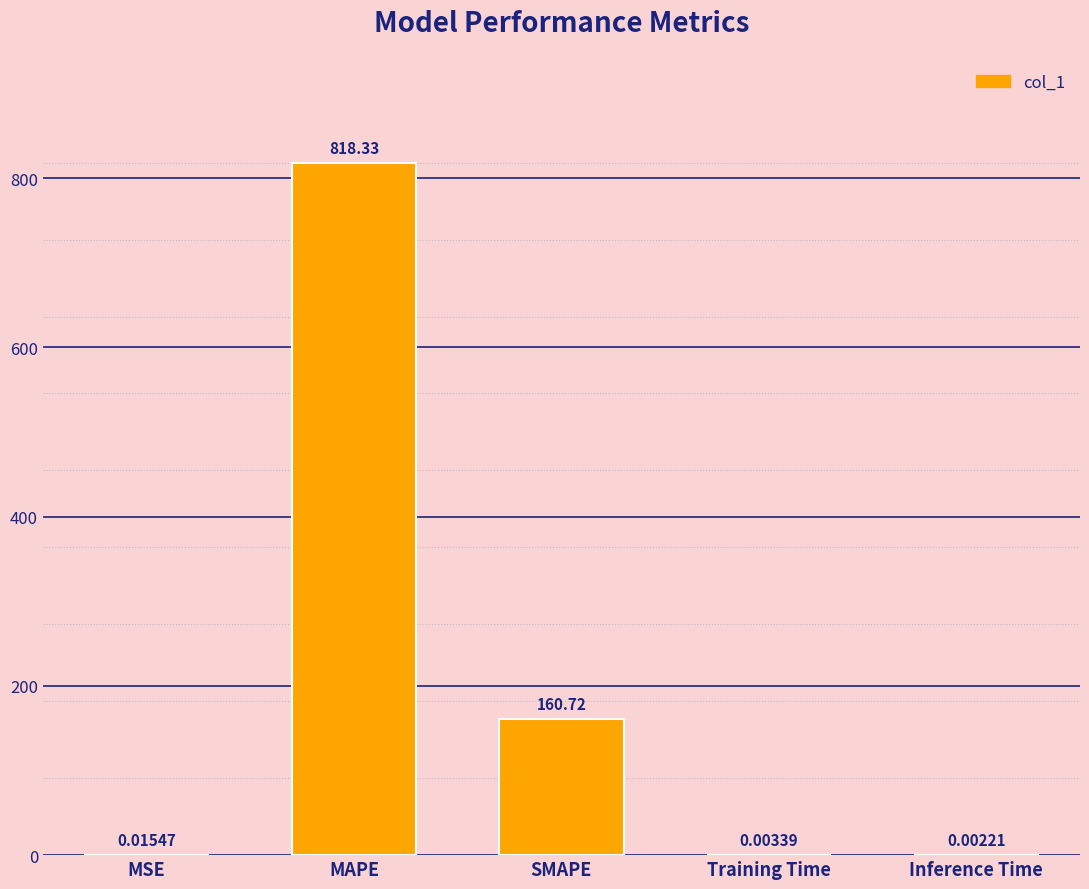

What is the greatest value displayed?

818.3